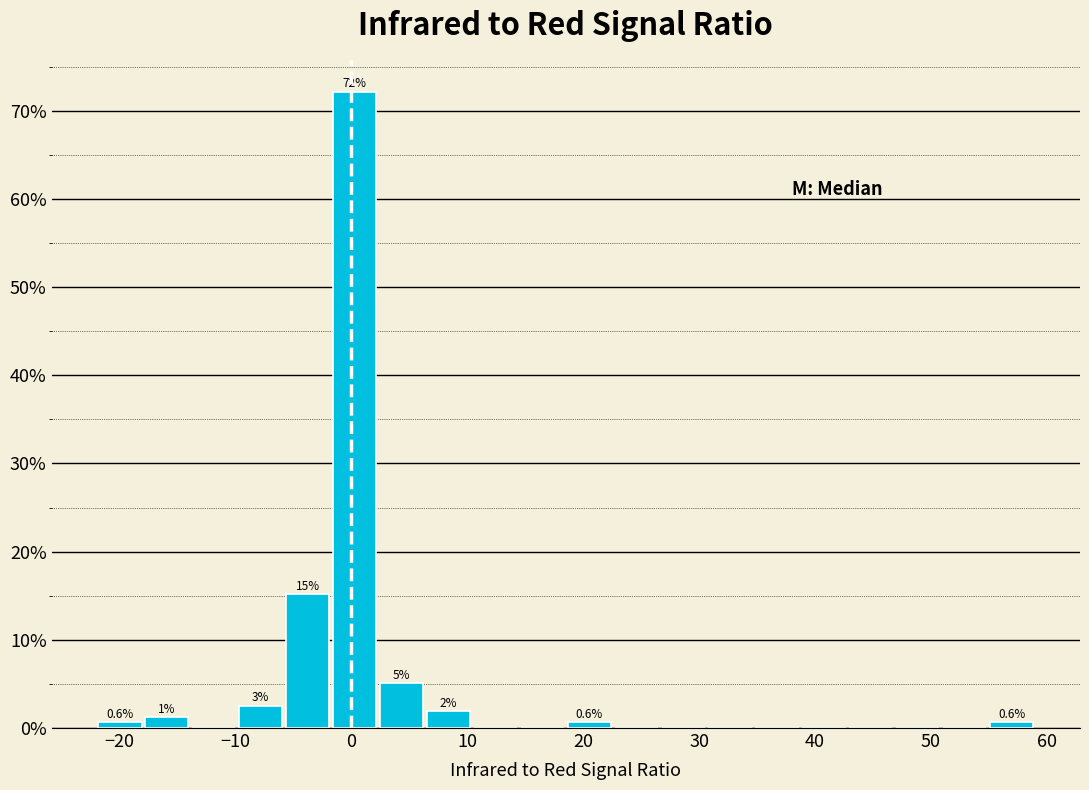

Over which range of the x-axis is the bar tallest?

-2 to 2